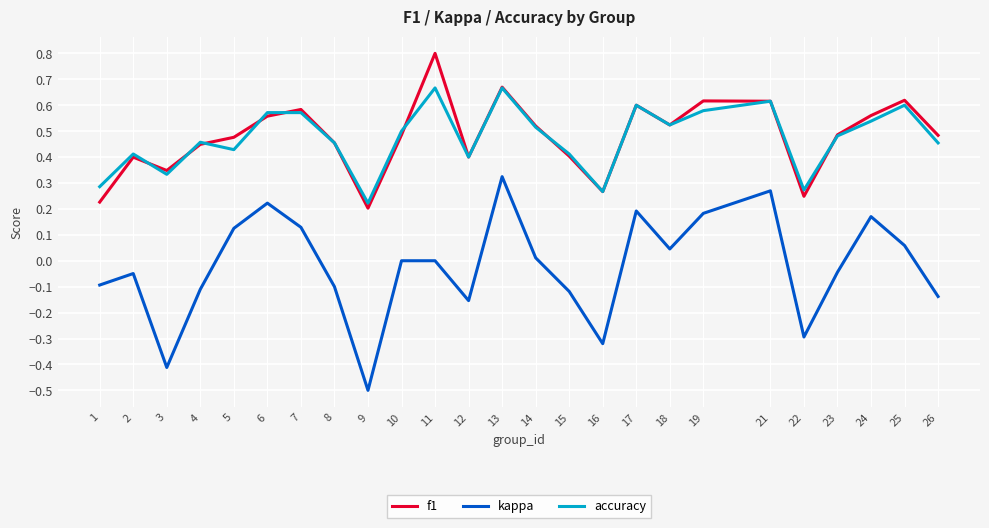

What is the total value across all series at 17?

1.4